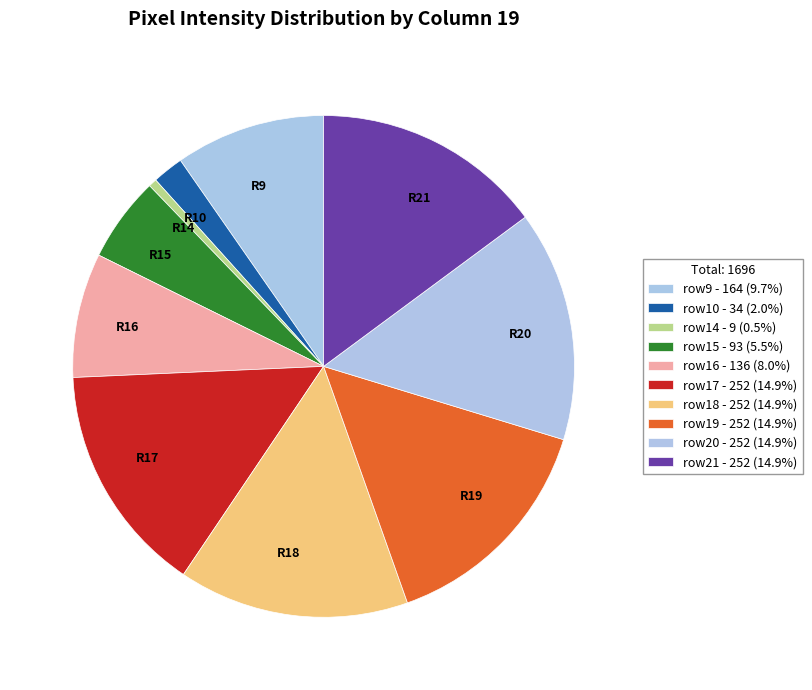

Does R16 account for over 50% of the chart?

No